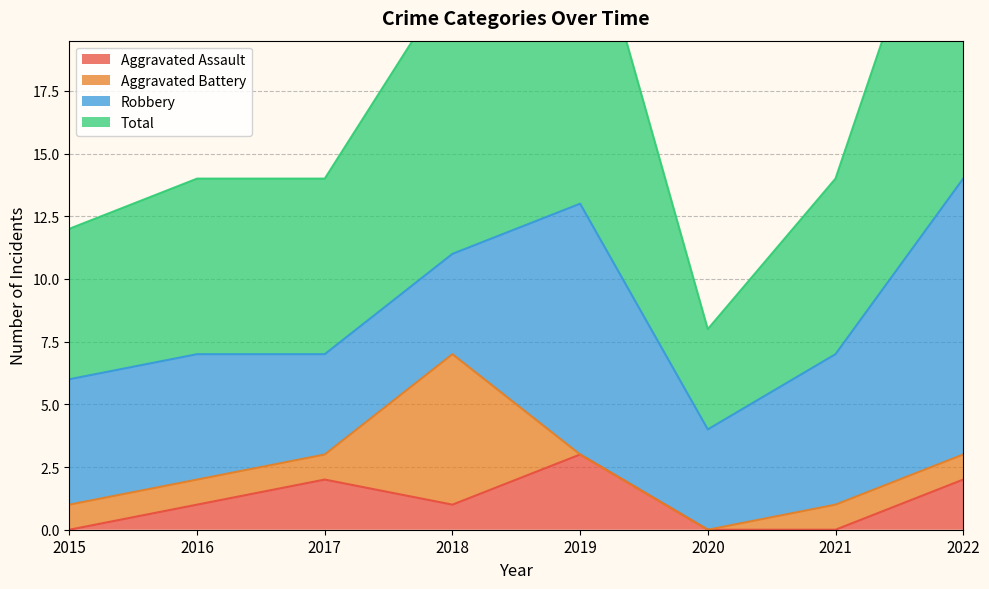

What is the difference between the highest and lowest values at 2021?

14